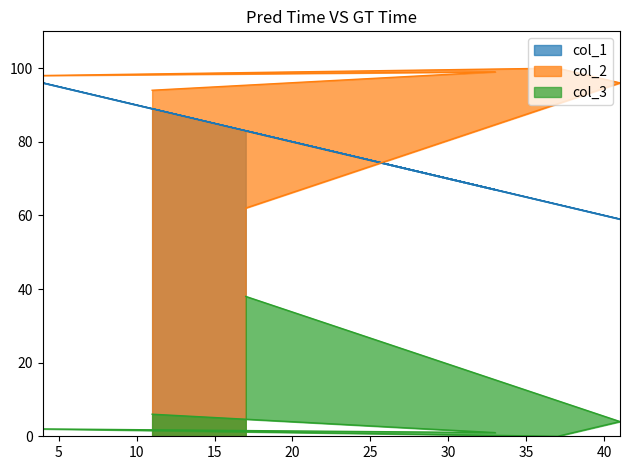

What is the difference between the maximum and minimum values in the col_1 series?

37